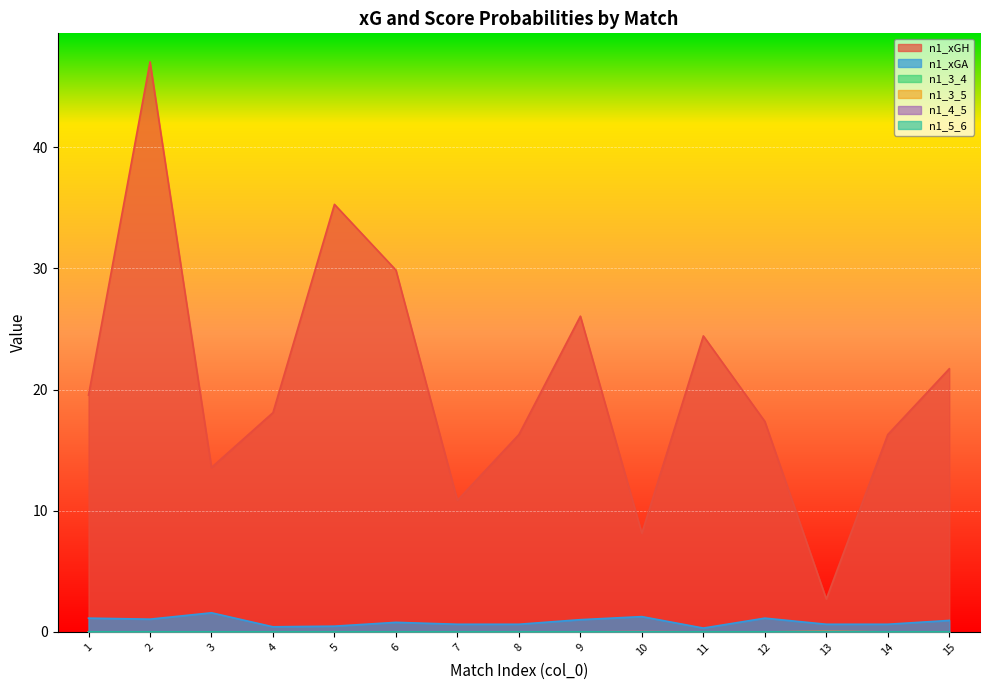

What is the sum of the n1_xGA values at 2 and 11?

1.4